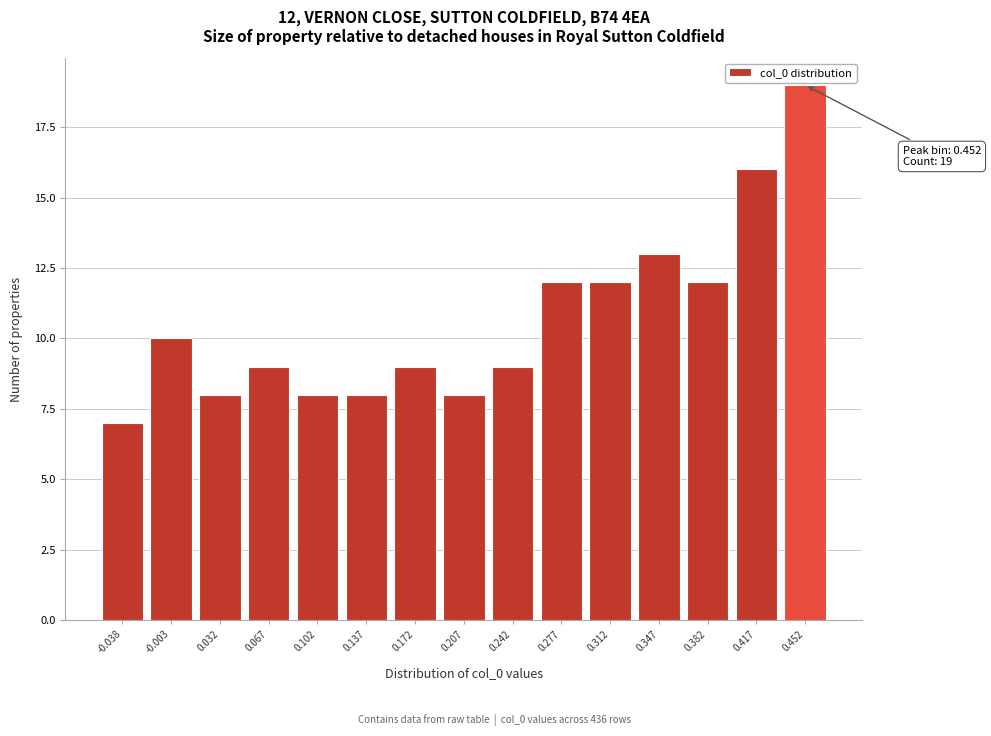

Which range on the x-axis has the tallest bar?

0.435 to 0.470